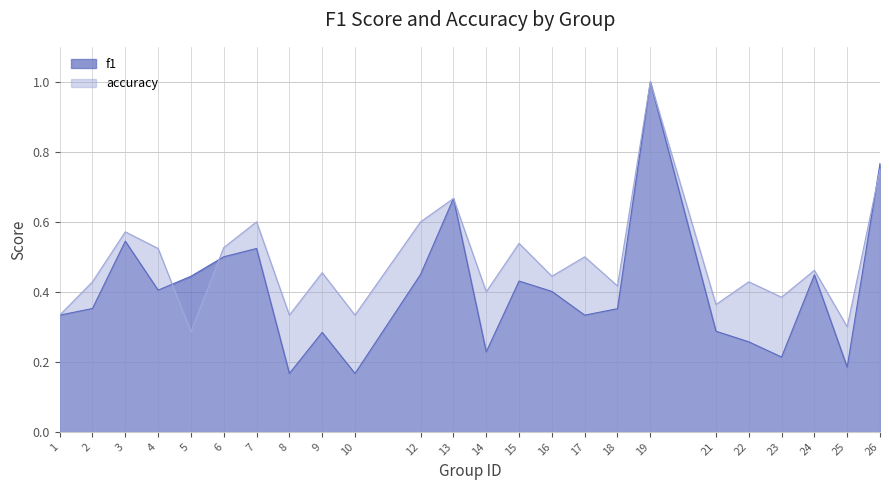

What is the maximum value for f1?

1.0